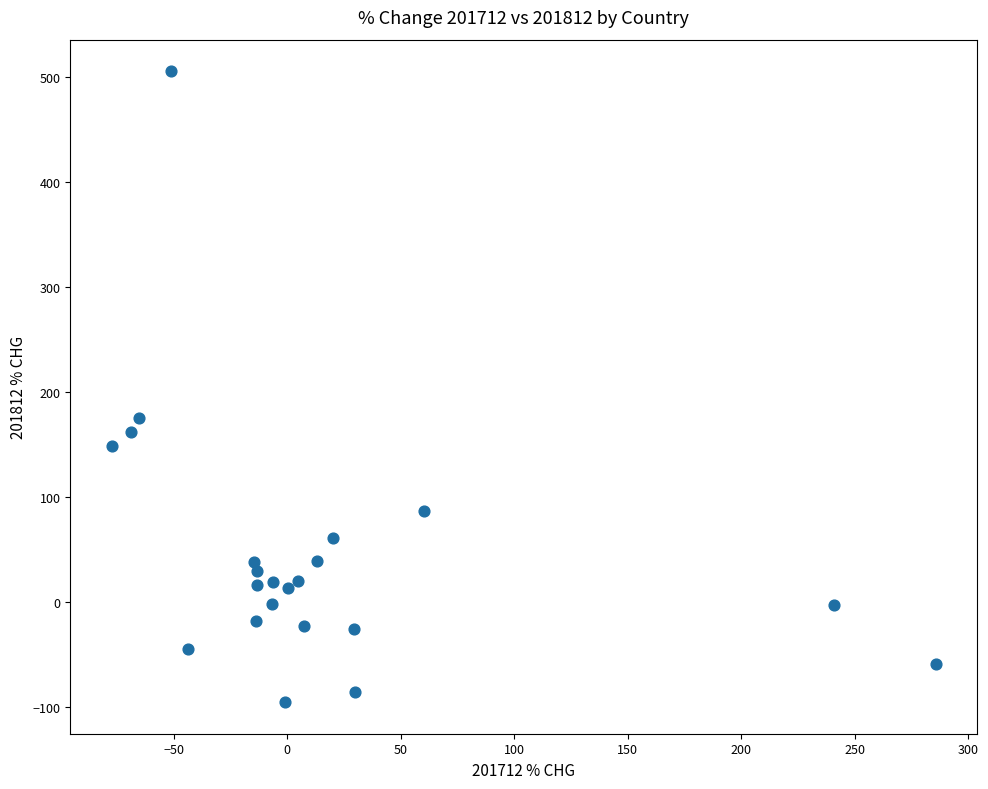

What is the range of Y values (max minus min)?

600.9